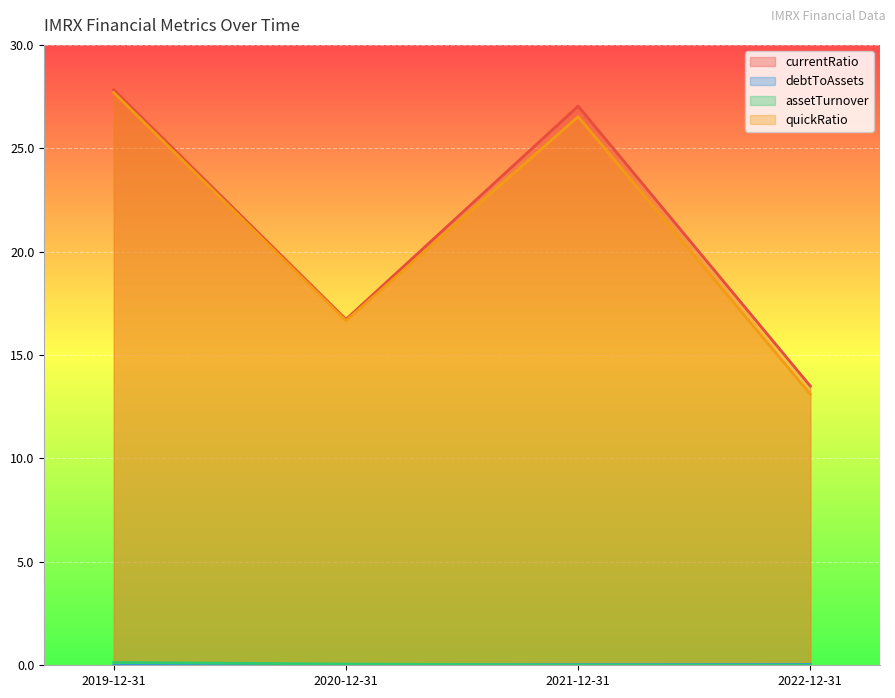

How many intersections are there between assetTurnover and debtToAssets?

1